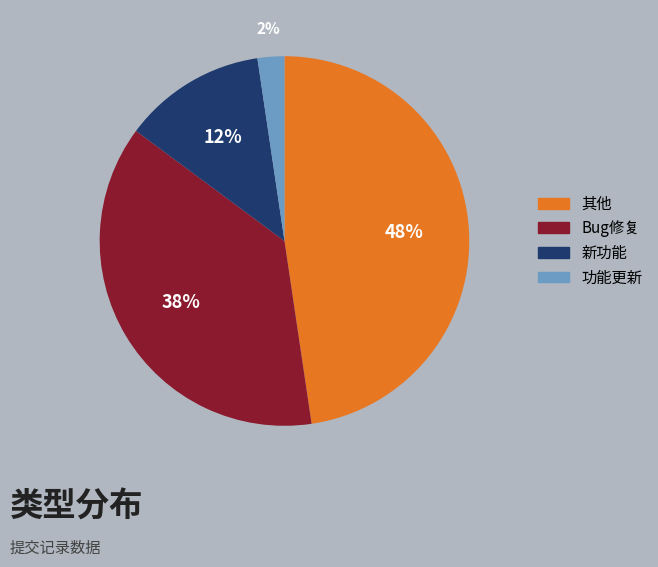

Which has a higher value, Bug修复 or 功能更新?

Bug修复